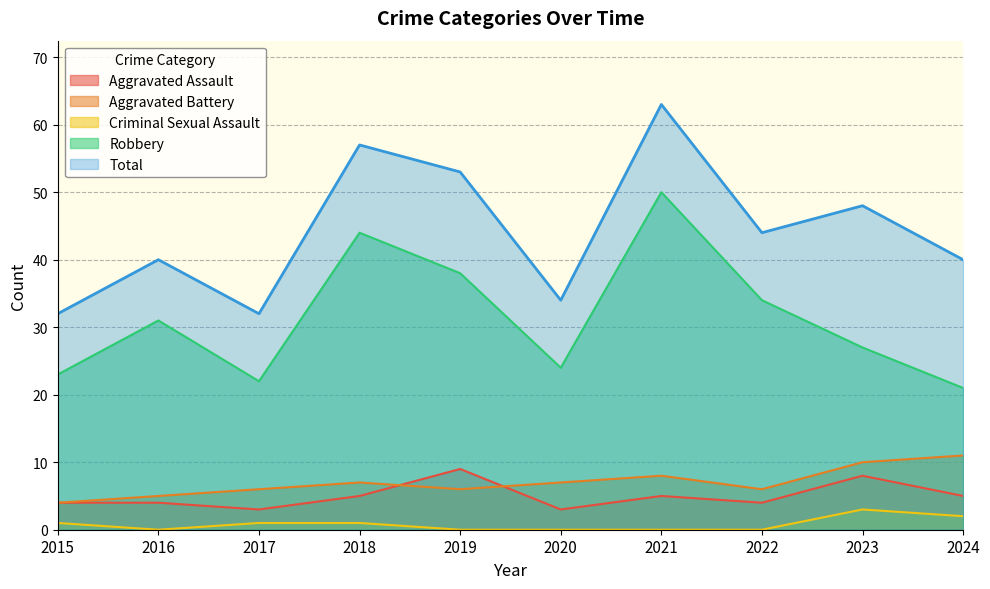

What are all the series names shown in the legend?

Aggravated Assault, Aggravated Battery, Criminal Sexual Assault, Robbery, Total